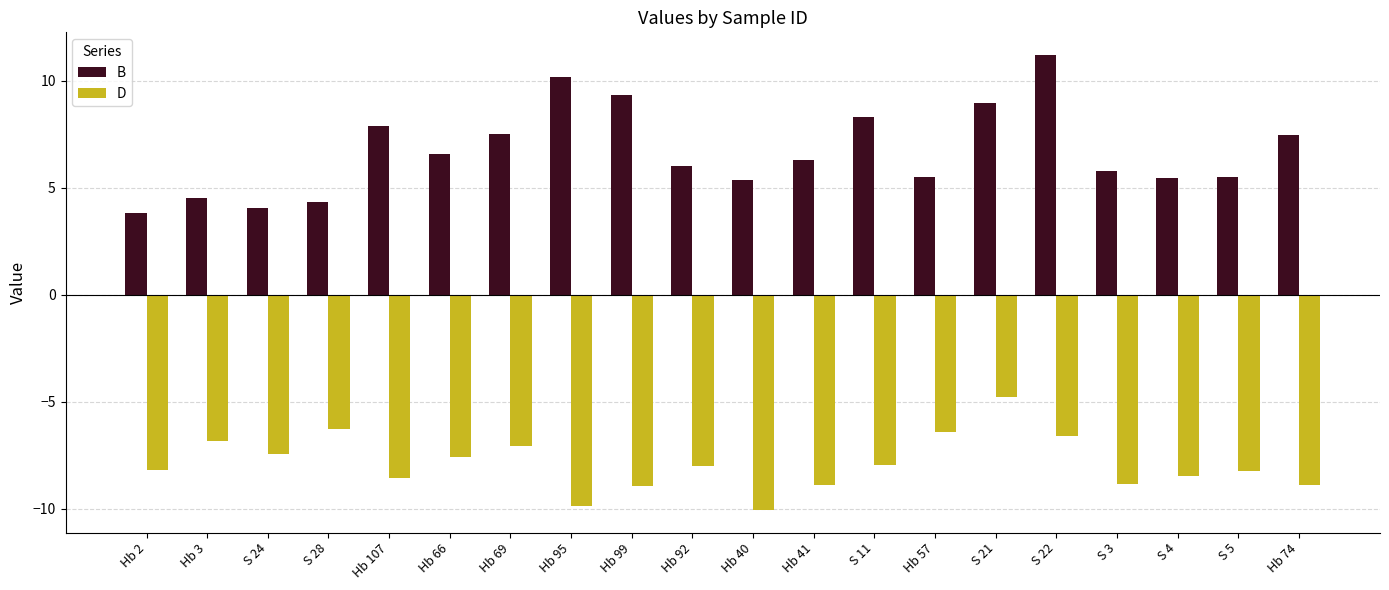

Which series has the widest spread of values?

B